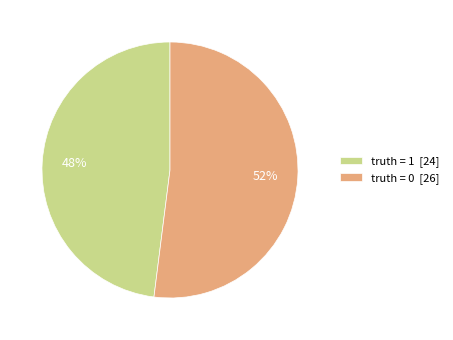

To the nearest percent, what is the combined percentage of truth = 0 [26] and truth = 1 [24]?

100%